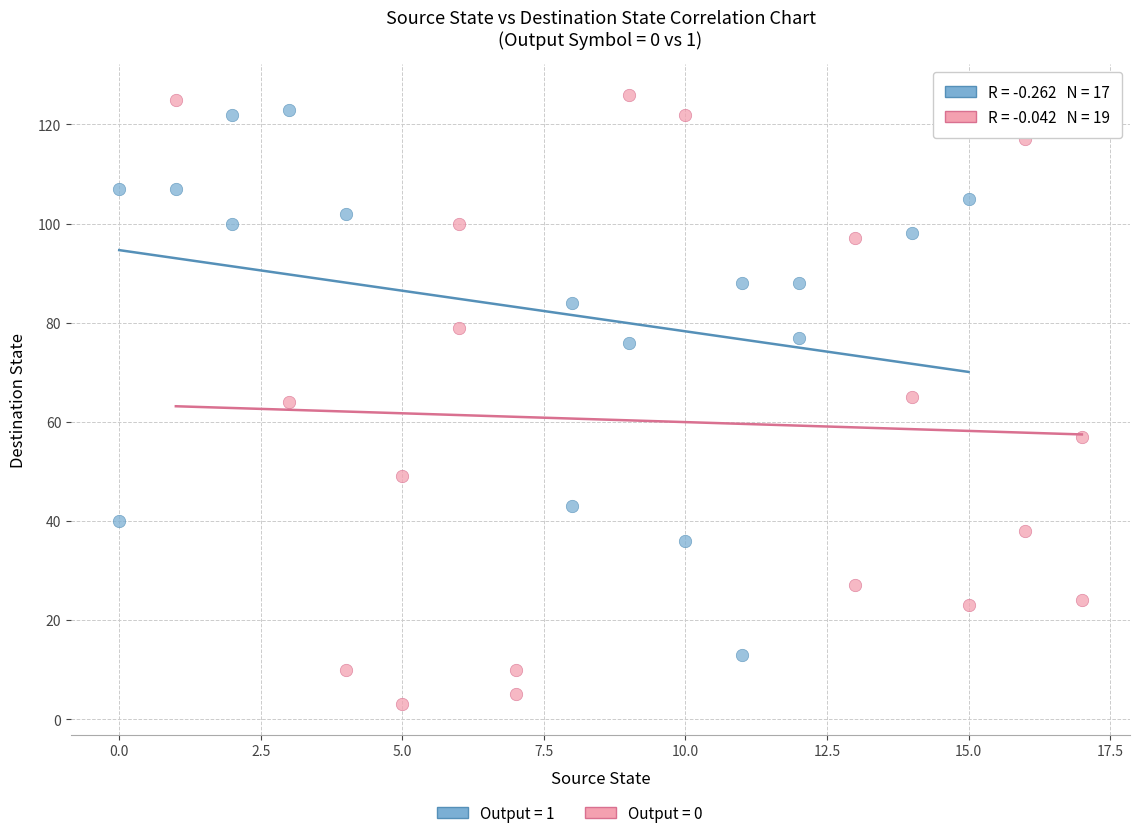

Which series contains the highest Y value?

Output = 0